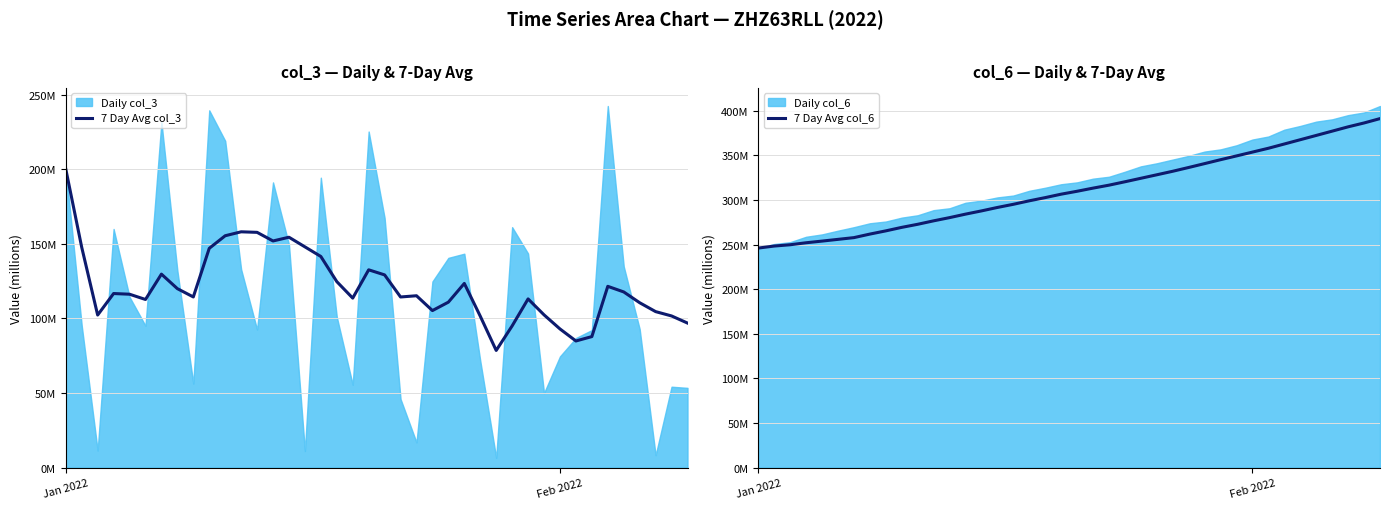

What is the average value of the 7 Day Avg col_6 series?

310.6